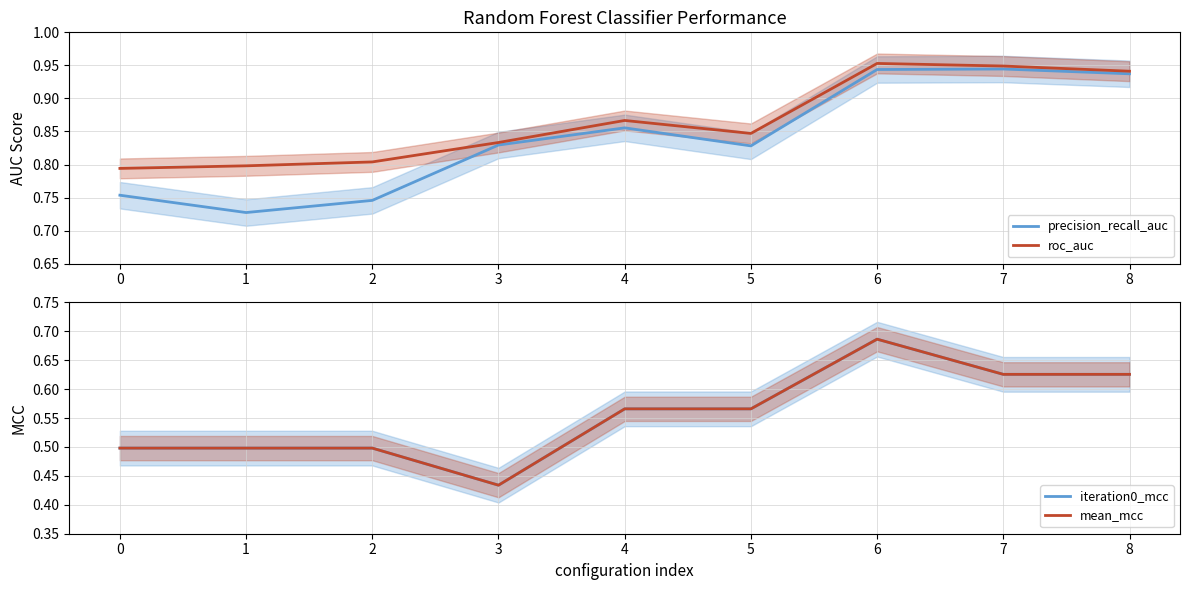

Reading left to right, extract all data points from this chart.

precision_recall_auc: 0.8	0.7	0.7	0.8	0.9	0.8	0.9	0.9	0.9
roc_auc: 0.8	0.8	0.8	0.8	0.9	0.8	1.0	0.9	0.9
iteration0_mcc: 0.5	0.5	0.5	0.4	0.6	0.6	0.7	0.6	0.6
mean_mcc: 0.5	0.5	0.5	0.4	0.6	0.6	0.7	0.6	0.6